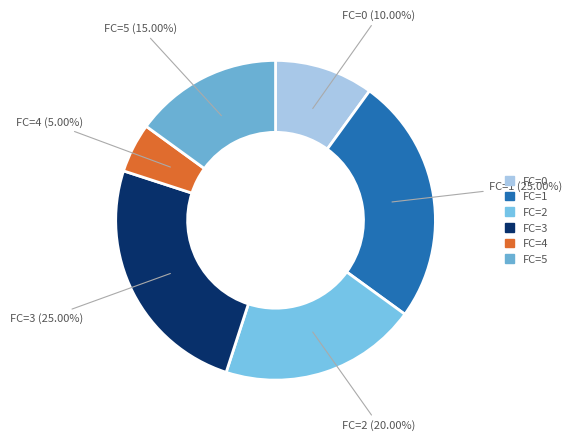

How many slices are in this pie chart?

6